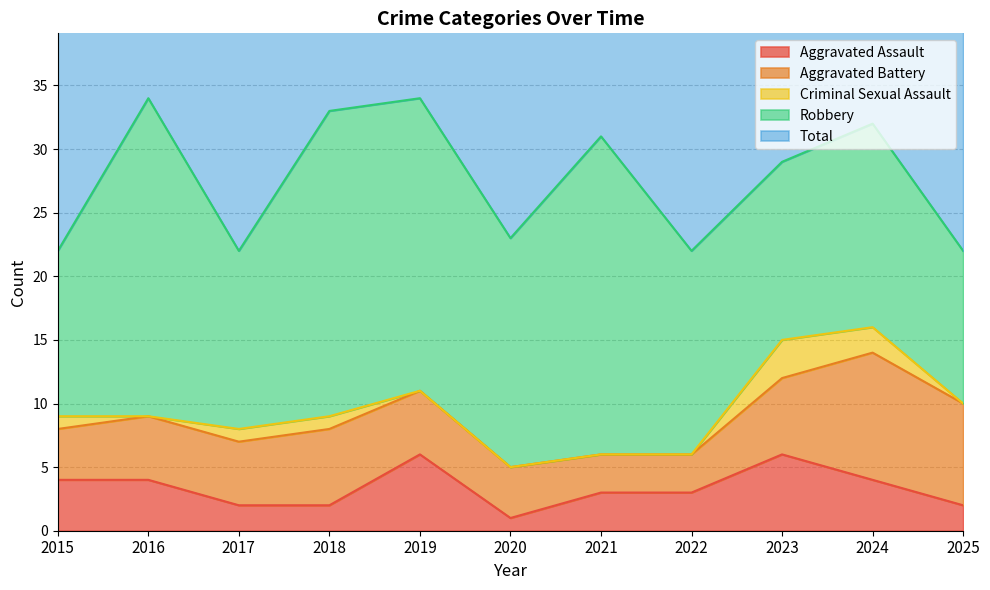

Which has a higher value, 2022 or 2018?

2022